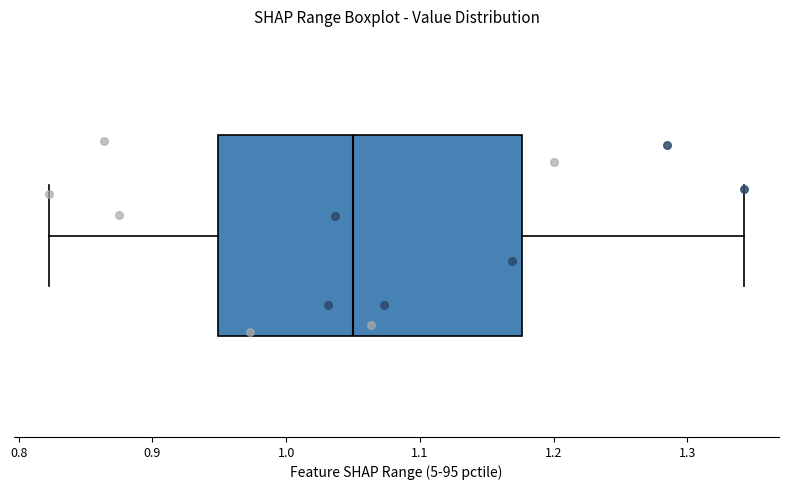

Read this box plot against the x-axis: the position of the median line, the range covered by the box, and the ends of both whiskers. The values are not printed on the chart, so give them approximately, as read against the axis.

median 1.05, box 0.95 to 1.18, whiskers 0.82 to 1.34